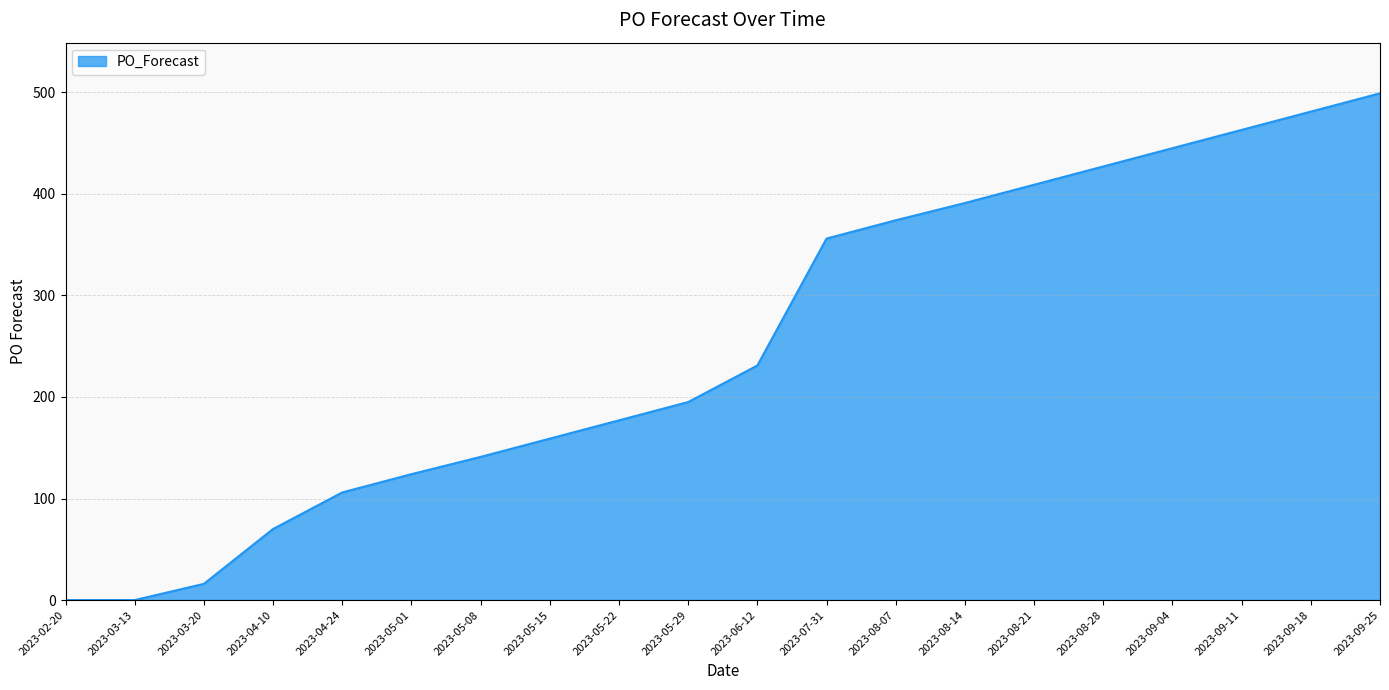

Which category has the highest value across all series?

2023-09-25